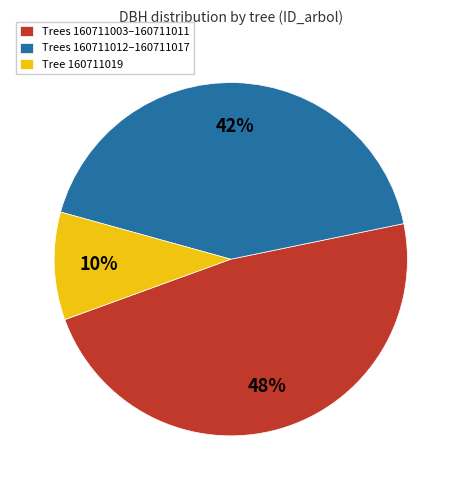

Does any single category account for the majority?

No